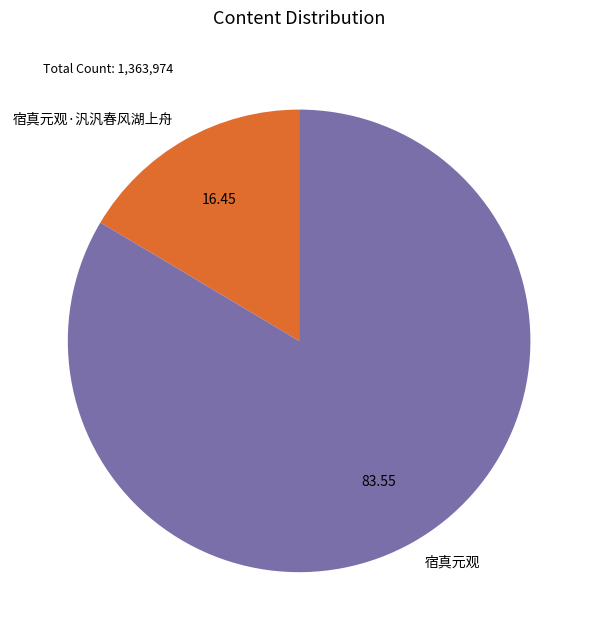

Between 宿真元观 and 宿真元观·汎汎春风湖上舟, which is larger?

宿真元观